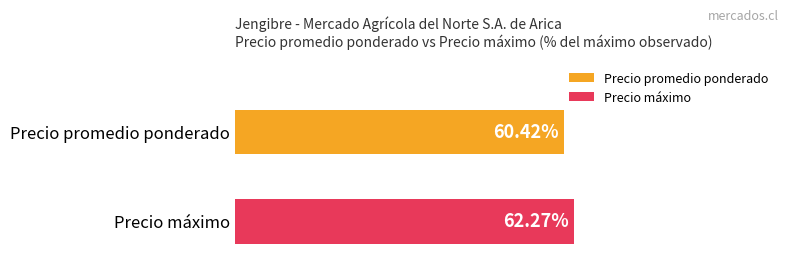

Rank the series by their maximum value, from lowest to highest.

Precio promedio ponderado, Precio máximo